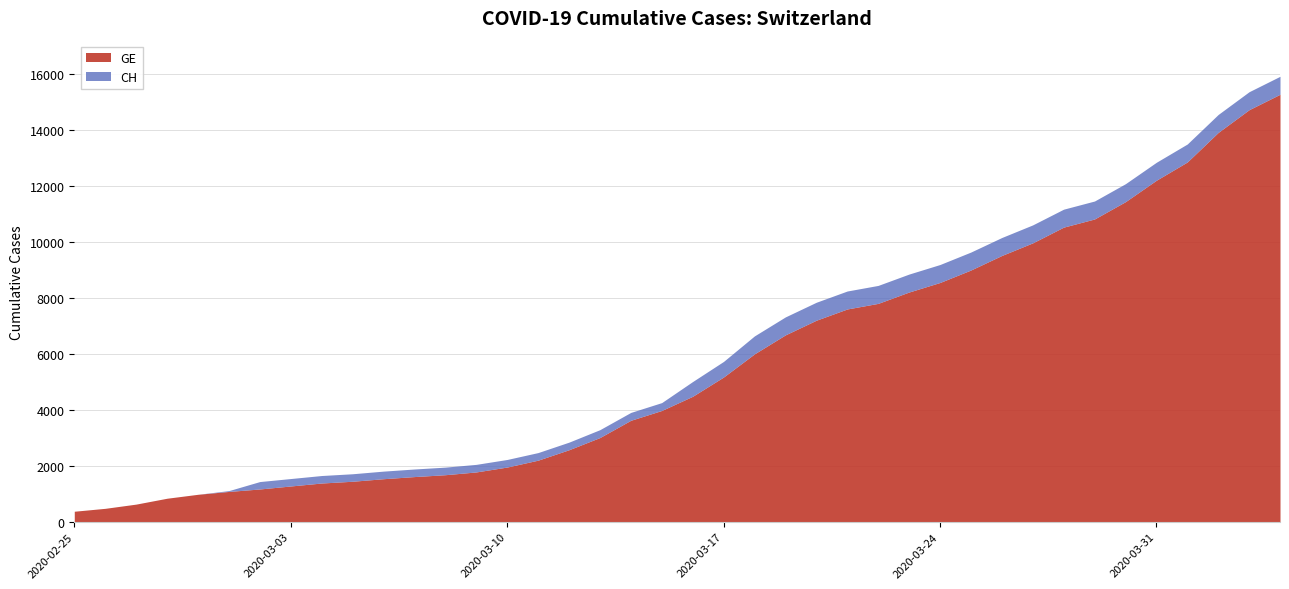

True or false: GE and CH intersect in this chart.

False